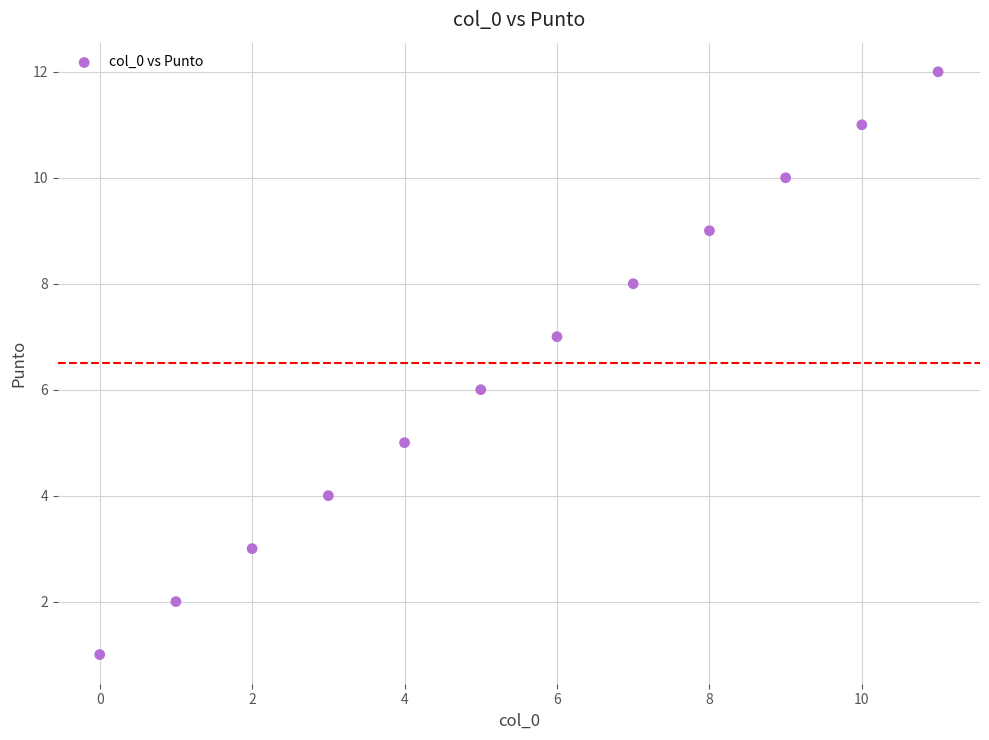

What is the range of Y values (max minus min)?

11